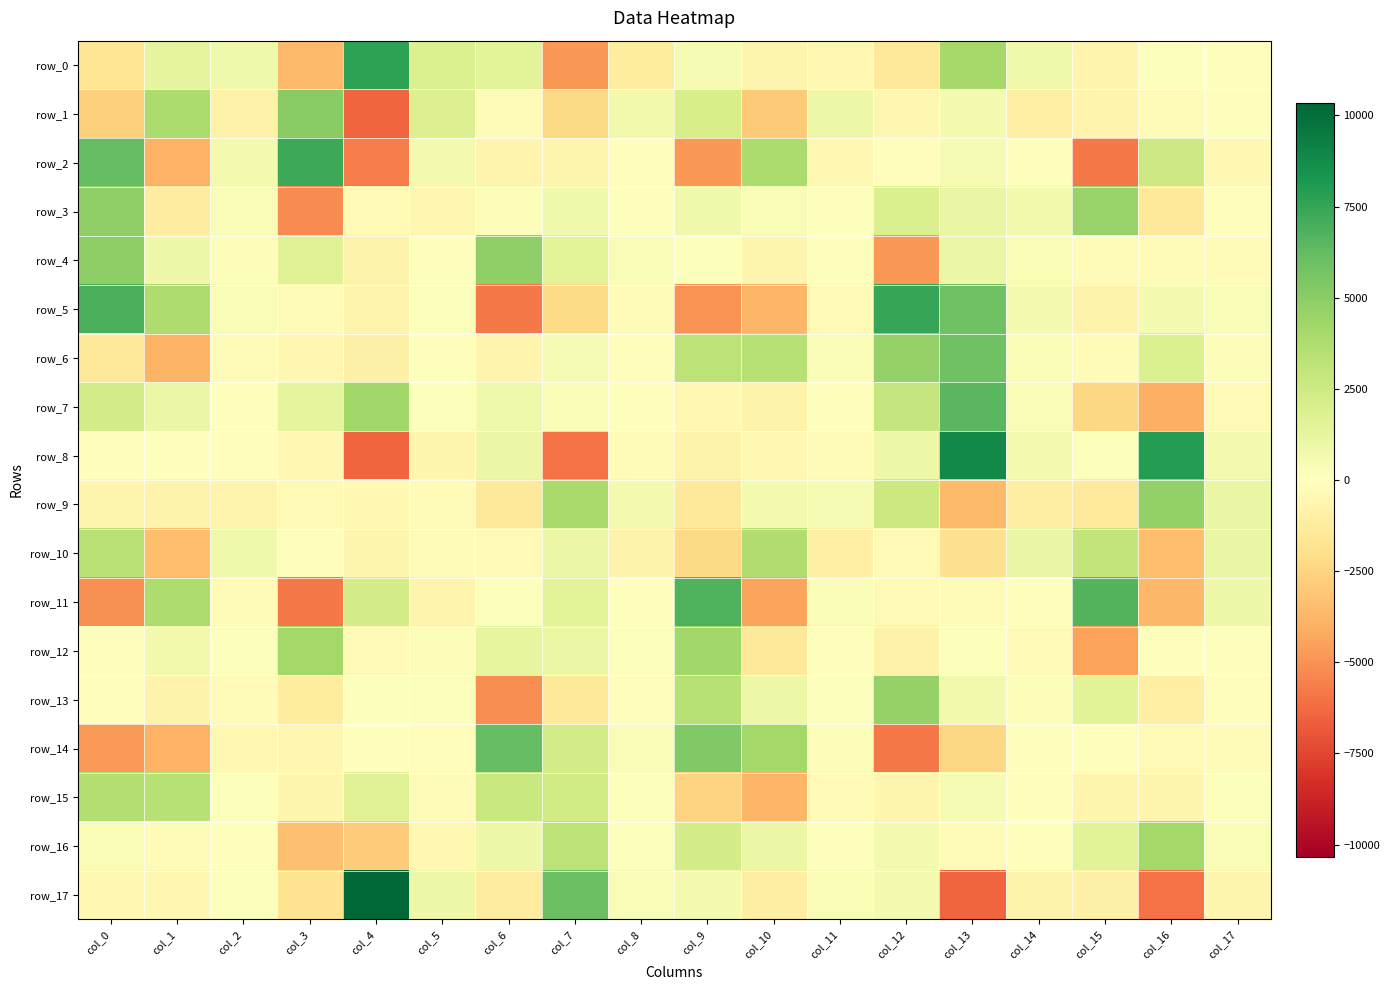

Reading left to right, extract all data points from this chart.

row_0: col_0=-1665.4	col_1=1312.6	col_2=769.9	col_3=-3599.6	col_4=7732.5	col_5=1911.3	col_6=1467.6	col_7=-4784.1	col_8=-1281.5	col_9=462.3	col_10=-596.2	col_11=-468.5	col_12=-1411.3	col_13=4051.7	col_14=778.7	col_15=-691.6	col_16=129.1	col_17=-50.9
row_1: col_0=-2704.2	col_1=3858.4	col_2=-874.9	col_3=5007.5	col_4=-6394.8	col_5=1824.2	col_6=-235.1	col_7=-2318.4	col_8=668.7	col_9=2127.2	col_10=-2950.8	col_11=862.6	col_12=-556.5	col_13=558.9	col_14=-975.7	col_15=-677.5	col_16=-197.2	col_17=-36.8
row_2: col_0=6198.0	col_1=-3943.0	col_2=614.9	col_3=7322.8	col_4=-5700.5	col_5=623.1	col_6=-671.2	col_7=-594.7	col_8=-150.1	col_9=-4812.0	col_10=3803.9	col_11=-433.0	col_12=-145.7	col_13=450.5	col_14=-17.7	col_15=-5752.9	col_16=2521.8	col_17=-424.2
row_3: col_0=4773.8	col_1=-1165.6	col_2=250.9	col_3=-5189.4	col_4=-391.8	col_5=-498.1	col_6=228.8	col_7=755.2	col_8=-47.8	col_9=796.6	col_10=248.5	col_11=10.9	col_12=1957.1	col_13=1097.2	col_14=683.4	col_15=4536.3	col_16=-1373.9	col_17=-58.4
row_4: col_0=4873.8	col_1=874.6	col_2=207.7	col_3=1641.5	col_4=-764.1	col_5=9.7	col_6=4781.0	col_7=1531.6	col_8=302.1	col_9=89.4	col_10=-576.8	col_11=-51.0	col_12=-4767.9	col_13=1035.8	col_14=323.5	col_15=-302.8	col_16=-306.1	col_17=-191.2
row_5: col_0=6874.6	col_1=3777.8	col_2=313.2	col_3=-181.1	col_4=-708.8	col_5=158.1	col_6=-5763.2	col_7=-2231.5	col_8=-303.1	col_9=-4985.5	col_10=-3752.7	col_11=-377.2	col_12=7469.2	col_13=5855.1	col_14=517.2	col_15=-753.2	col_16=517.3	col_17=299.7
row_6: col_0=-1511.5	col_1=-3848.6	col_2=-229.2	col_3=-492.2	col_4=-958.5	col_5=-4.3	col_6=-659.5	col_7=479.6	col_8=-123.9	col_9=3152.8	col_10=3455.1	col_11=285.7	col_12=4668.4	col_13=5867.8	col_14=282.9	col_15=-236.1	col_16=1915.0	col_17=175.9
row_7: col_0=2209.7	col_1=1031.6	col_2=-24.3	col_3=1298.4	col_4=4208.9	col_5=99.9	col_6=796.8	col_7=333.0	col_8=56.7	col_9=-465.6	col_10=-769.6	col_11=39.6	col_12=2890.4	col_13=6514.5	col_14=288.8	col_15=-2375.6	col_16=-4021.4	col_17=-373.3
row_8: col_0=11.0	col_1=-79.9	col_2=-83.3	col_3=-451.8	col_4=-6391.2	col_5=-571.8	col_6=1043.6	col_7=-6032.8	col_8=-284.9	col_9=-752.7	col_10=-455.4	col_11=-172.8	col_12=860.2	col_13=8822.9	col_14=526.8	col_15=94.6	col_16=7986.7	col_17=599.5
row_9: col_0=-610.1	col_1=-737.5	col_2=-654.9	col_3=-375.5	col_4=-409.1	col_5=-179.0	col_6=-1501.8	col_7=4017.7	col_8=598.5	col_9=-1514.0	col_10=530.5	col_11=464.6	col_12=2638.4	col_13=-3586.6	col_14=-1095.6	col_15=-1297.9	col_16=4738.2	col_17=1102.8
row_10: col_0=3334.9	col_1=-3447.0	col_2=778.8	col_3=-115.4	col_4=-582.7	col_5=-189.6	col_6=-337.3	col_7=1025.5	col_8=-732.4	col_9=-2281.7	col_10=3665.6	col_11=-1032.7	col_12=-362.3	col_13=-1873.9	col_14=1059.0	col_15=2907.0	col_16=-3423.4	col_17=1067.3
row_11: col_0=-5071.2	col_1=3730.2	col_2=-272.3	col_3=-5733.6	col_4=2220.3	col_5=-658.6	col_6=114.3	col_7=1421.1	col_8=-14.5	col_9=6743.4	col_10=-4401.1	col_11=299.3	col_12=-348.2	col_13=-224.1	col_14=50.4	col_15=6666.4	col_16=-3689.2	col_17=831.6
row_12: col_0=18.6	col_1=690.0	col_2=106.4	col_3=4131.3	col_4=-376.6	col_5=221.7	col_6=1288.9	col_7=978.5	col_8=100.0	col_9=4250.5	col_10=-1451.6	col_11=54.6	col_12=-811.2	col_13=123.8	col_14=-356.6	col_15=-4498.0	col_16=10.9	col_17=-72.5
row_13: col_0=63.9	col_1=-763.6	col_2=-191.8	col_3=-1217.0	col_4=158.4	col_5=96.7	col_6=-5101.4	col_7=-1489.8	col_8=-142.7	col_9=3402.8	col_10=965.2	col_11=113.2	col_12=4642.4	col_13=677.5	col_14=225.1	col_15=1594.7	col_16=-981.0	col_17=-142.5
row_14: col_0=-4761.4	col_1=-3922.5	col_2=-423.7	col_3=-550.4	col_4=-47.1	col_5=-81.8	col_6=6176.9	col_7=2282.9	col_8=319.0	col_9=5259.1	col_10=4166.5	col_11=207.1	col_12=-5796.6	col_13=-2409.4	col_14=-76.4	col_15=0.5	col_16=-359.6	col_17=-252.1
row_15: col_0=3603.5	col_1=3441.1	col_2=148.1	col_3=-576.9	col_4=1688.5	col_5=-319.4	col_6=2732.5	col_7=2375.2	col_8=157.2	col_9=-2531.3	col_10=-3721.4	col_11=-401.7	col_12=-582.1	col_13=473.0	col_14=30.6	col_15=-597.0	col_16=-590.6	col_17=86.8
row_16: col_0=324.8	col_1=-276.4	col_2=-31.4	col_3=-3340.8	col_4=-2896.5	col_5=-444.6	col_6=875.1	col_7=3223.7	col_8=113.0	col_9=2256.5	col_10=1020.7	col_11=69.4	col_12=577.7	col_13=-187.1	col_14=-77.6	col_15=1534.4	col_16=4191.6	col_17=325.7
row_17: col_0=-447.4	col_1=-506.4	col_2=96.7	col_3=-1793.2	col_4=10333.8	col_5=809.5	col_6=-1164.8	col_7=6048.3	col_8=304.1	col_9=599.6	col_10=-1113.0	col_11=374.8	col_12=572.6	col_13=-6409.7	col_14=-729.1	col_15=-948.6	col_16=-6040.5	col_17=-577.6